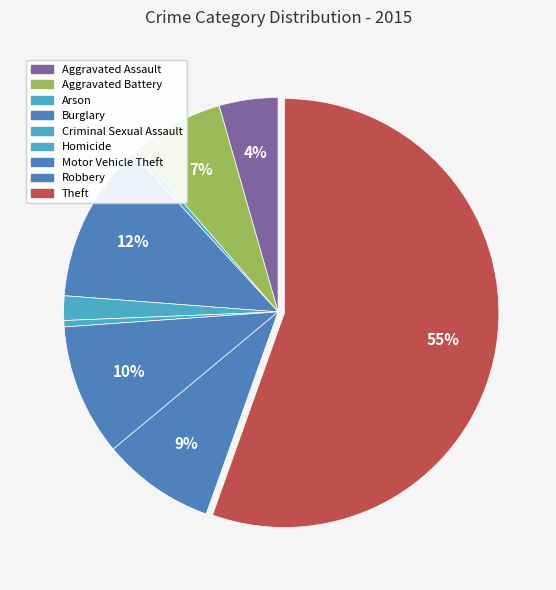

Which has a higher value, Criminal Sexual Assault or Arson?

Criminal Sexual Assault